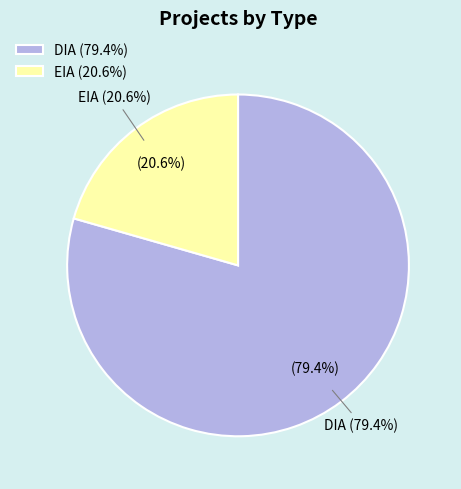

How many segments does this pie chart have?

2